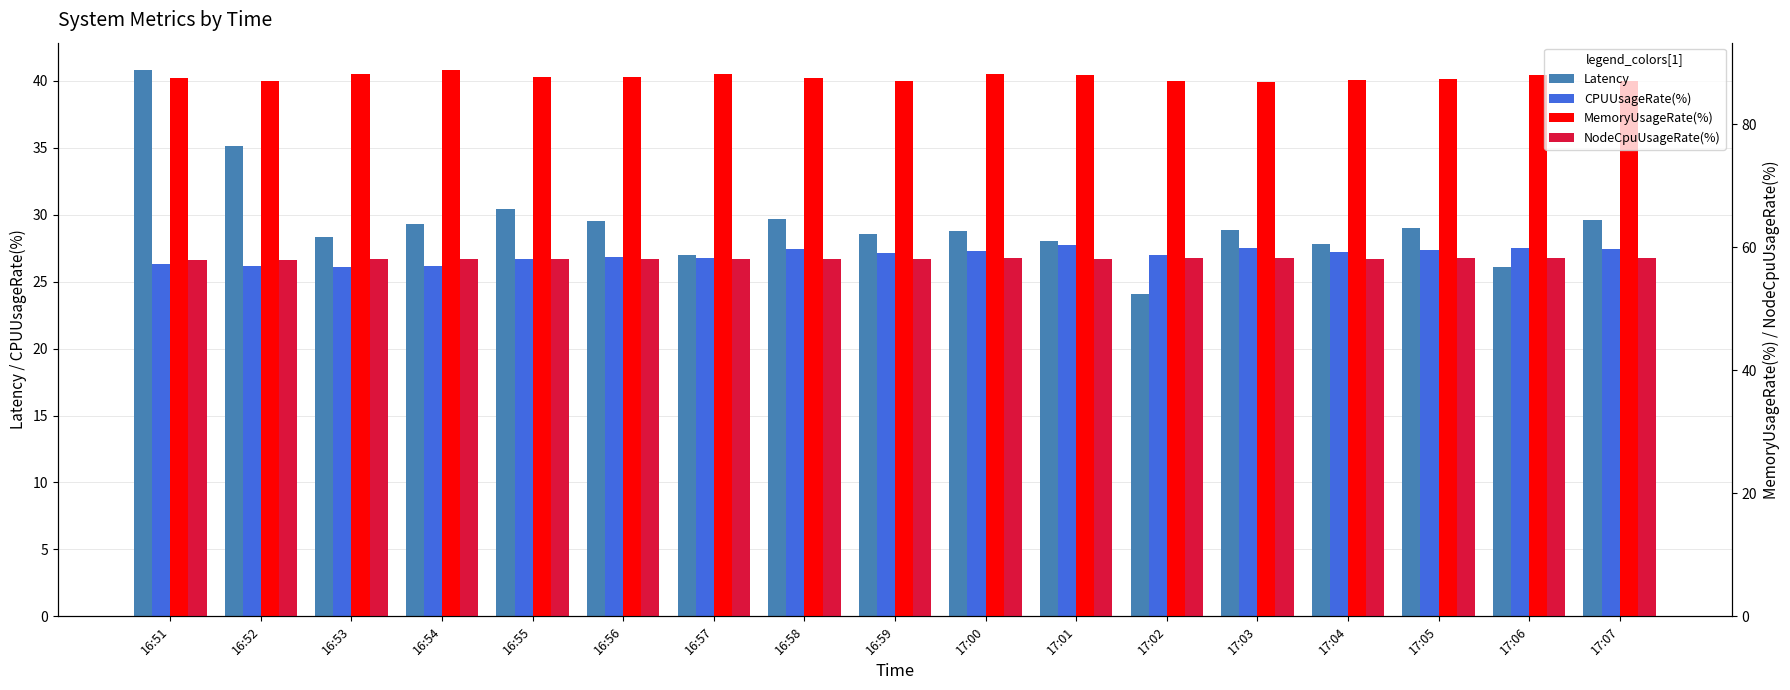

Count the number of categories in the chart.

17